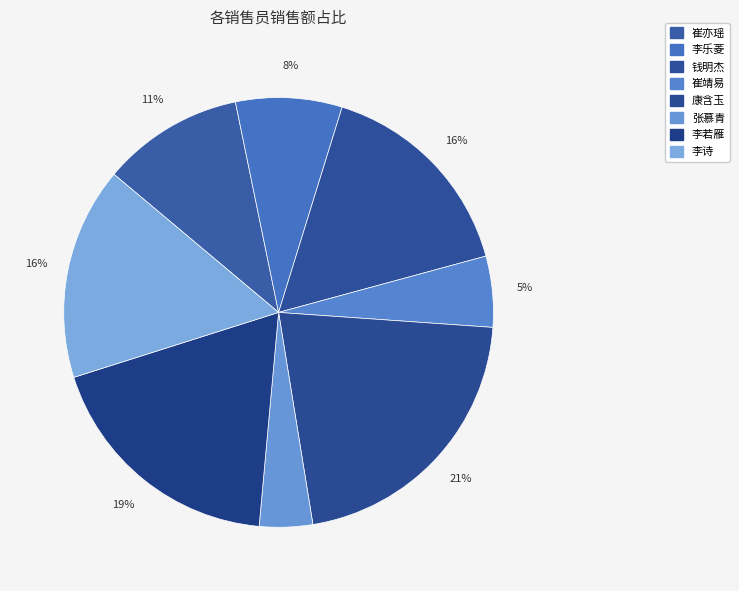

To the nearest percent, what percentage of the pie is 钱明杰?

16%